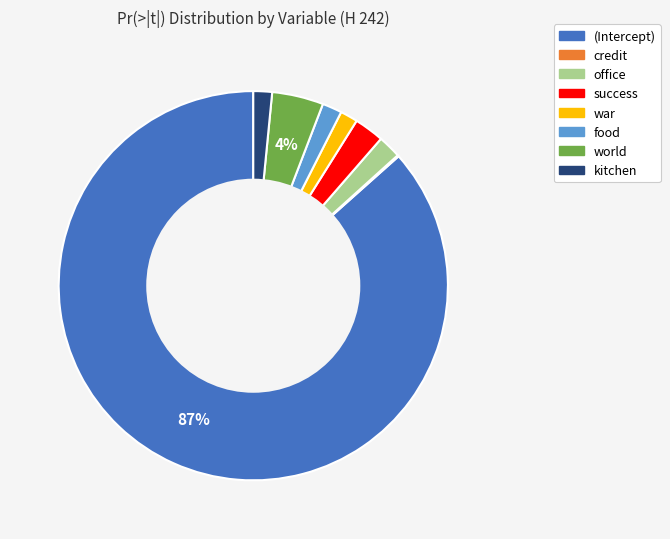

True or false: war accounts for 16% of the total.

False